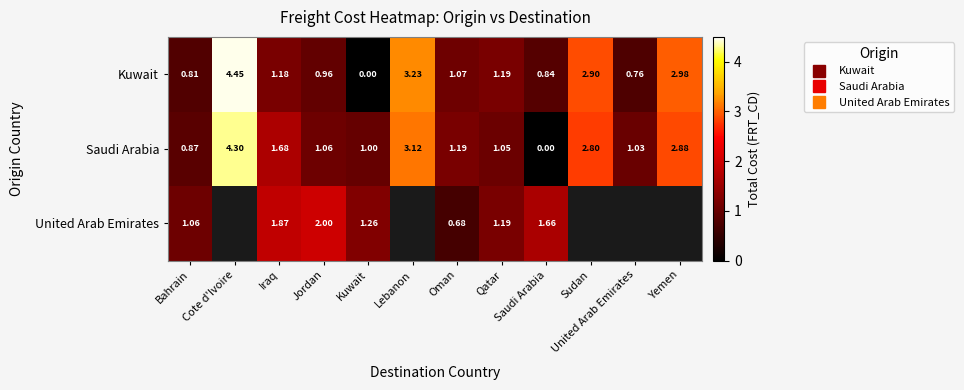

Which category has the highest value in the Saudi Arabia series?

Cote d'Ivoire